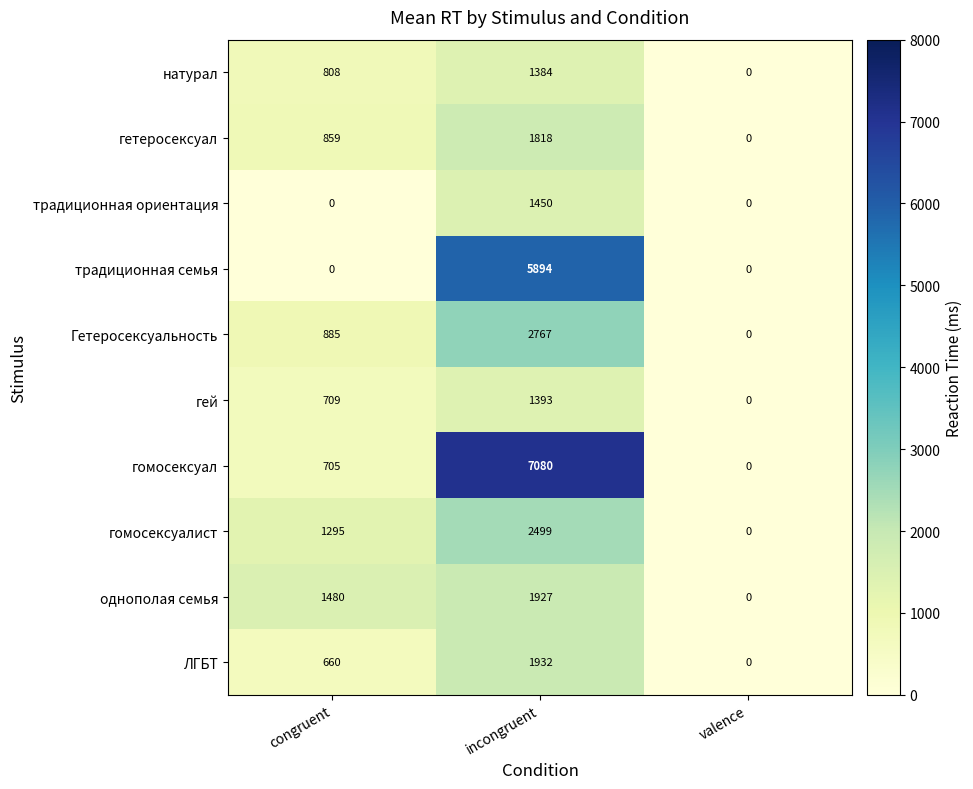

Reading left to right, what are all the values shown in this chart?

натурал: 808	1384	0
гетеросексуал: 859	1818	0
традиционная ориентация: 0	1450	0
традиционная семья: 0	5894	0
Гетеросексуальность: 885	2767	0
гей: 709	1393	0
гомосексуал: 705	7080	0
гомосексуалист: 1295	2499	0
однополая семья: 1480	1927	0
ЛГБТ: 660	1932	0